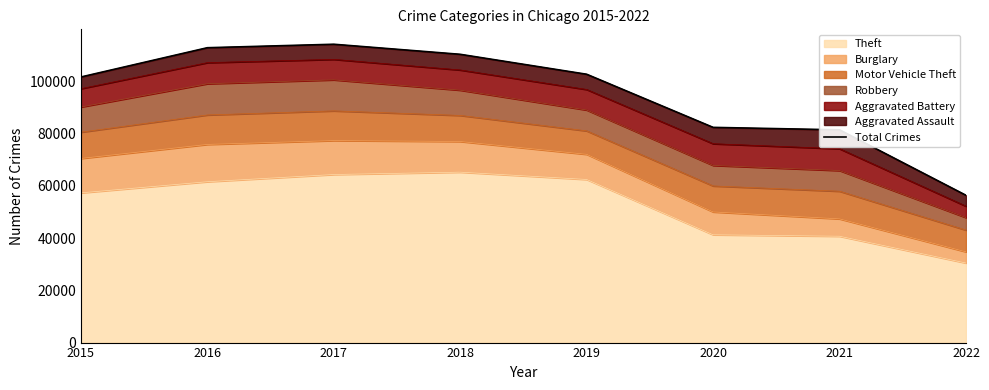

List the labels in order of value, smallest first.

2022, 2021, 2020, 2015, 2019, 2018, 2016, 2017